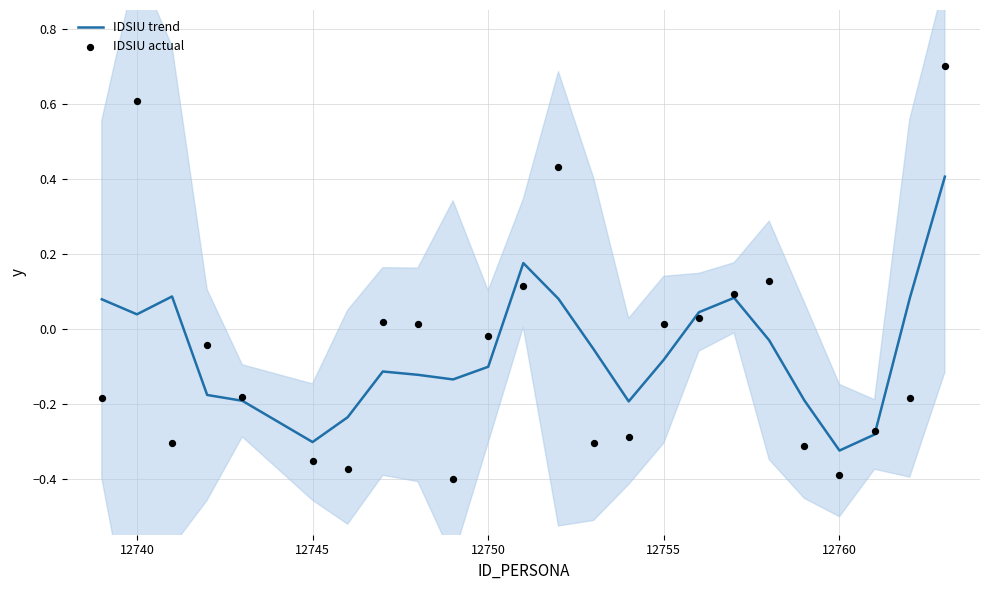

Which series has the widest spread of Y values?

IDSIU actual